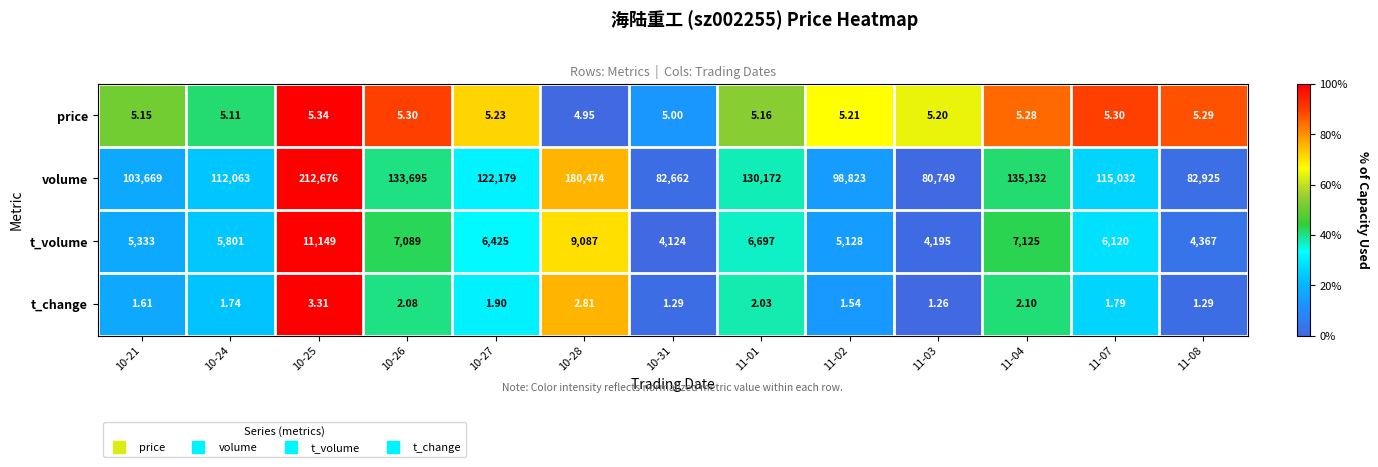

Which series has the largest range (max minus min)?

volume